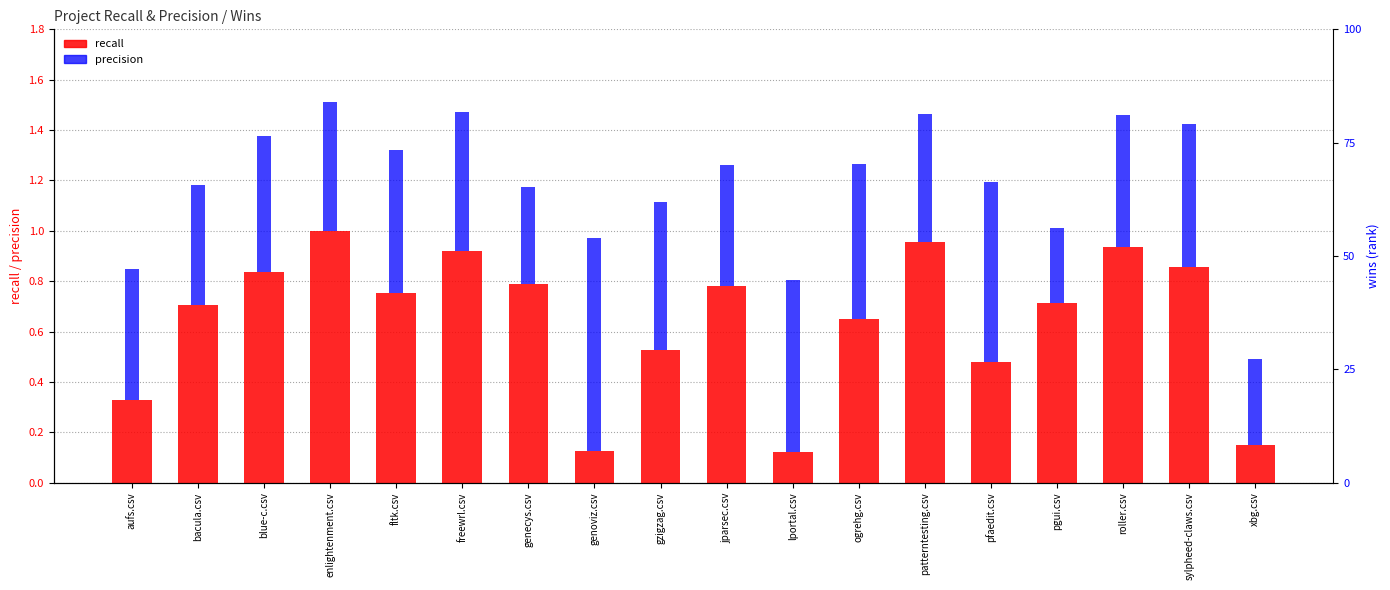

What is the difference between the recall values at xbg.csv and roller.csv?

0.8